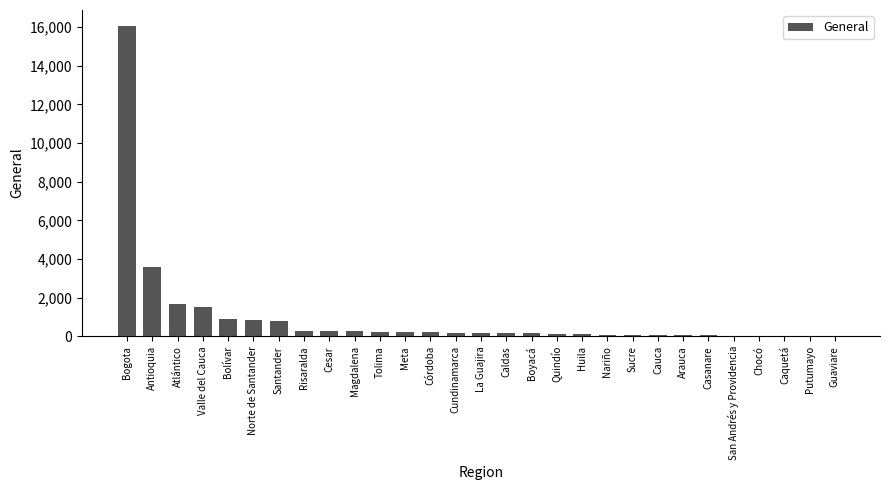

Which has a higher value, Cesar or Valle del Cauca?

Valle del Cauca